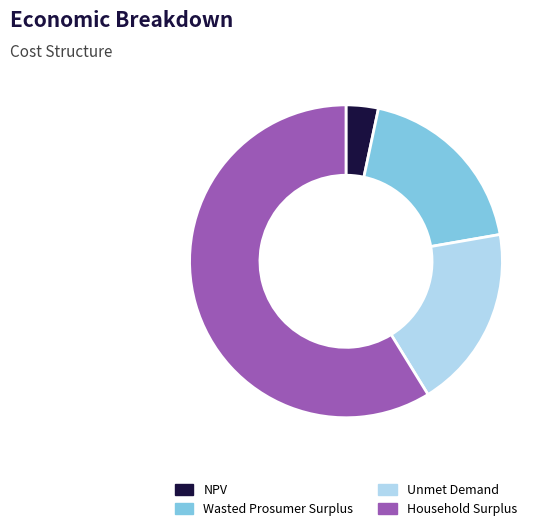

The Wasted Prosumer Surplus slice represents 19% of the pie. True or false?

True